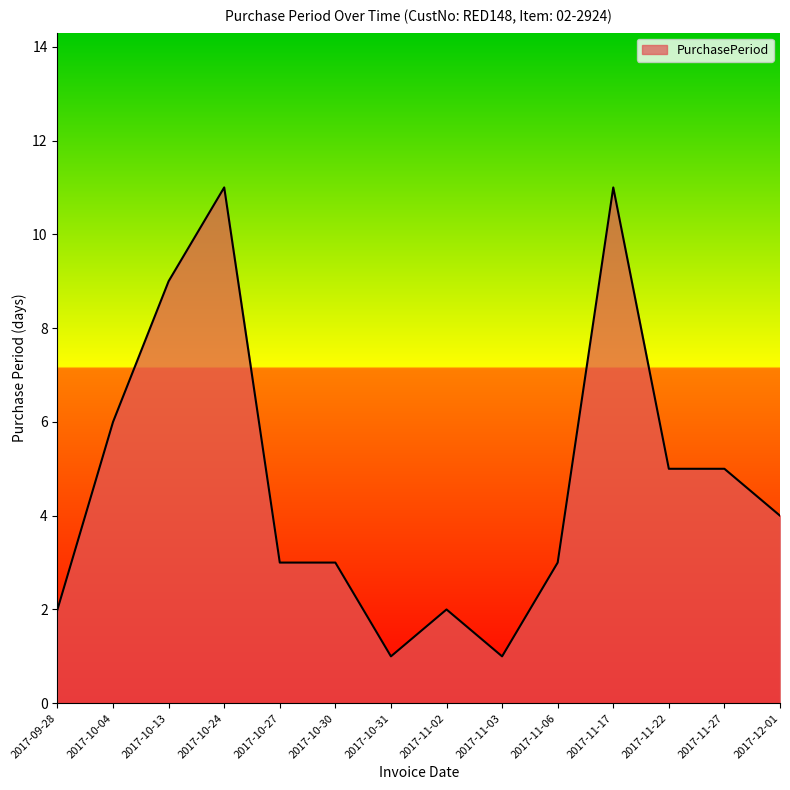

How many values are below 4?

7